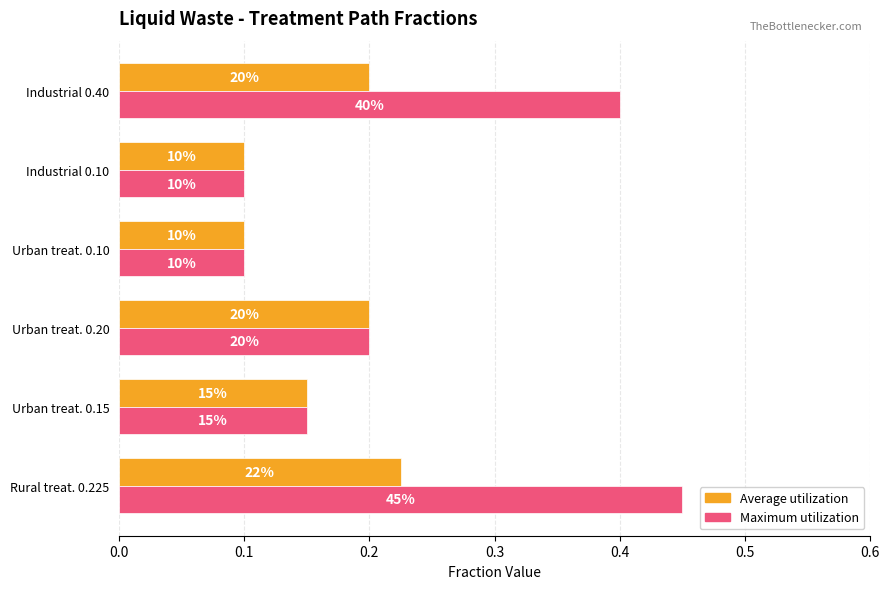

Which series has the largest range (max minus min)?

Maximum utilization